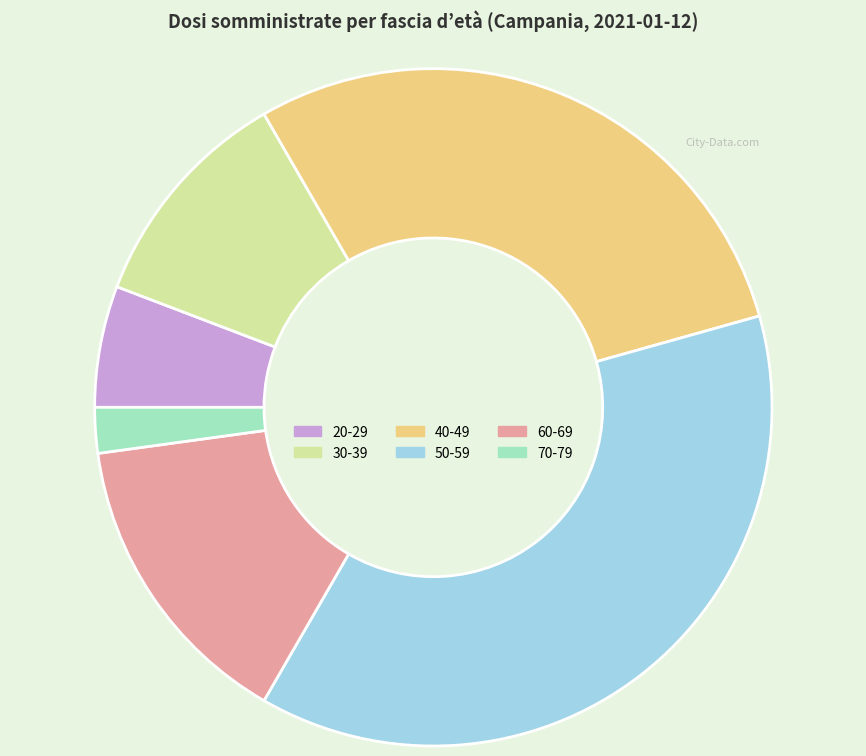

What is the ratio of the value at 40-49 to the value at 70-79?

13.3